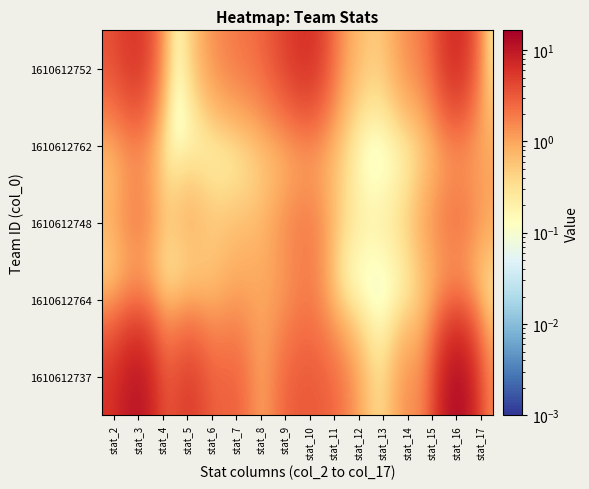

What is the greatest value displayed?

16.4